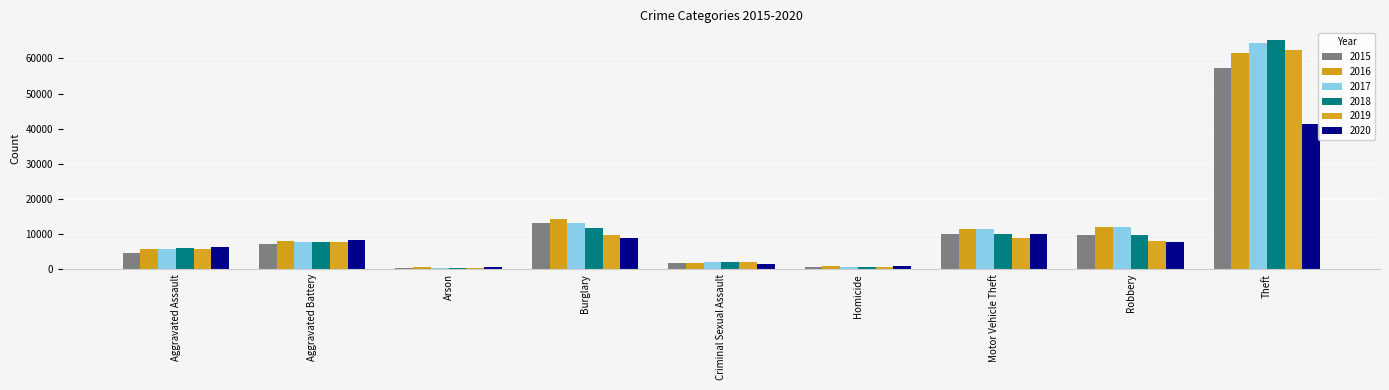

What is the value of the 2017 bar at the 2nd from the left?

7845